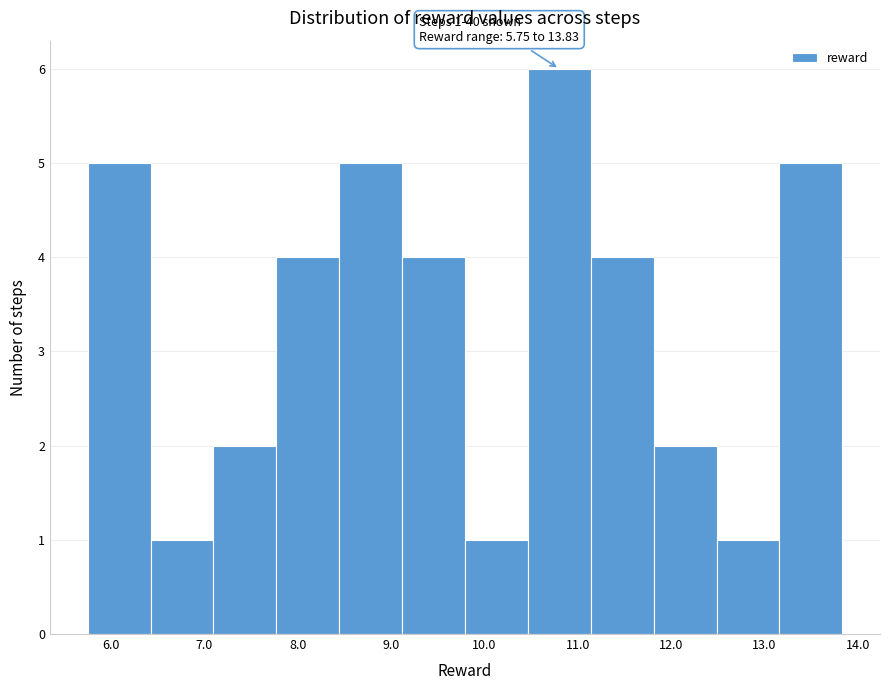

Which range on the x-axis has the tallest bar?

10.5 to 11.1